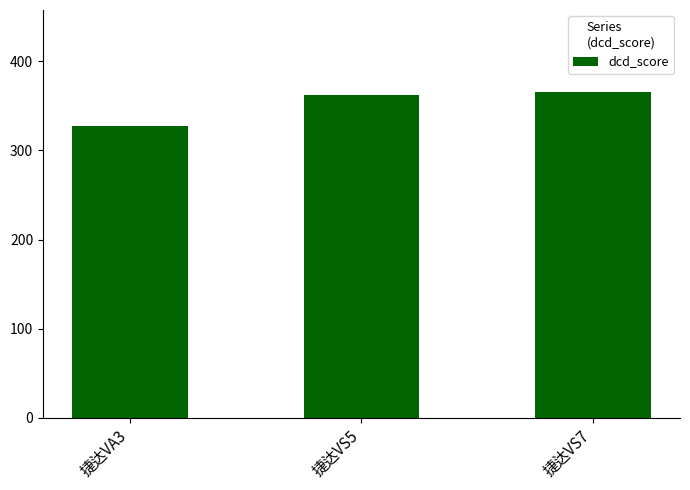

List the labels in order of value, smallest first.

捷达VA3, 捷达VS5, 捷达VS7